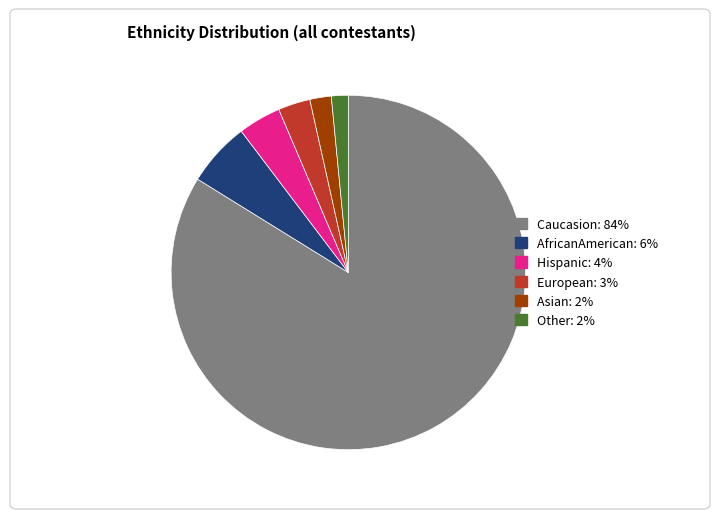

Is it true that Asian is 10% of the pie?

False